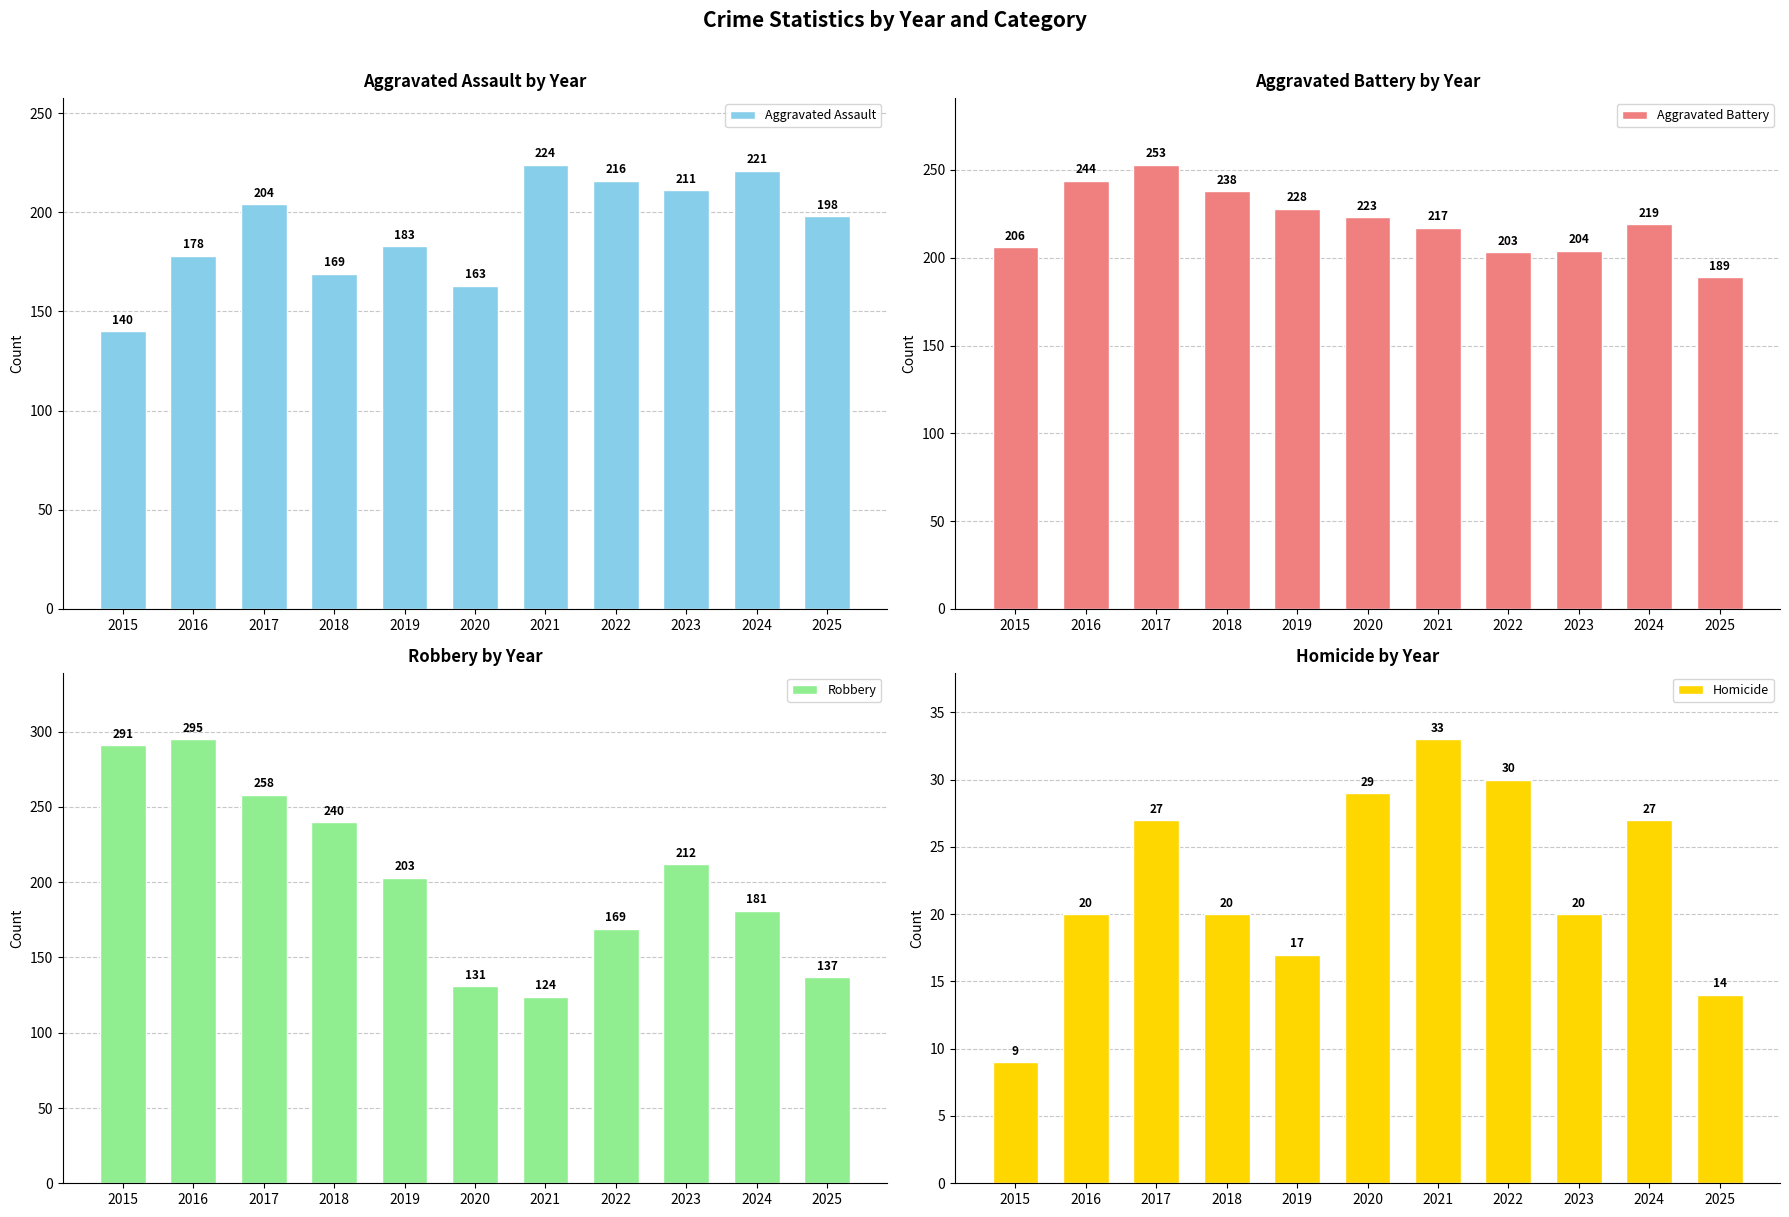

How many bars are there in total?

44